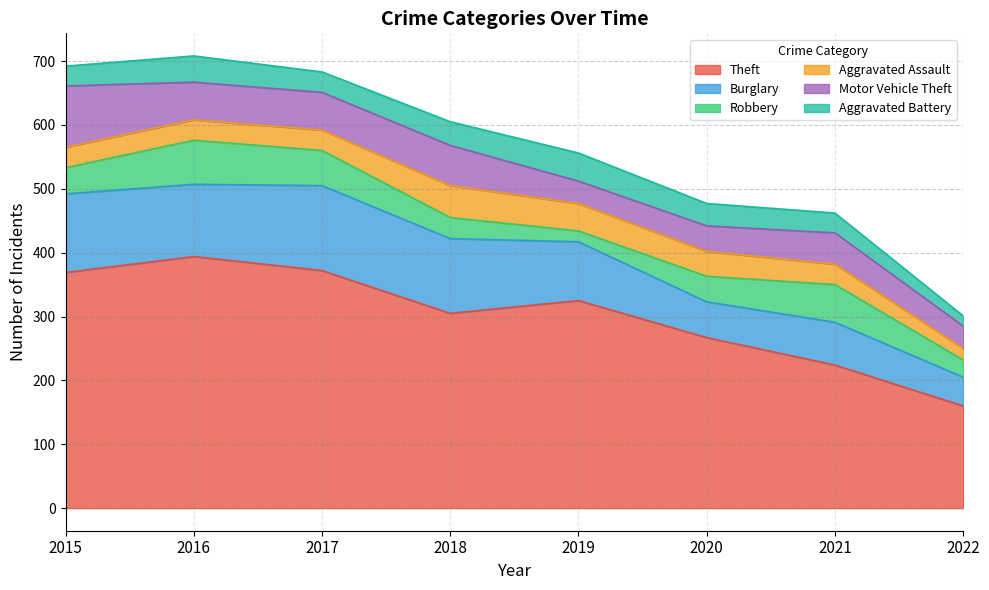

At how many categories does at least one series exceed 216?

7